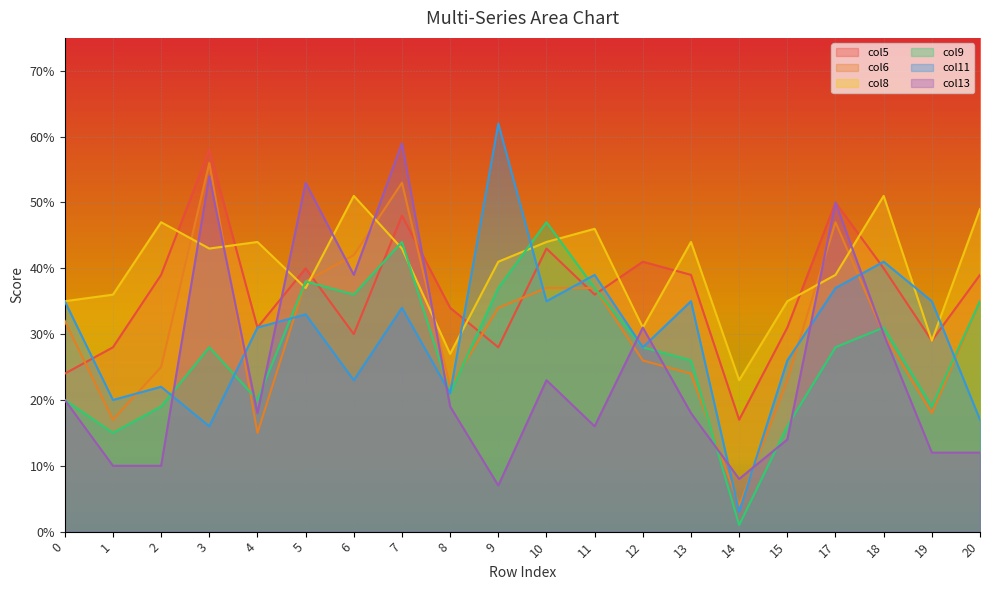

Between which two adjacent categories do col8 and col9 first intersect?

4 and 5